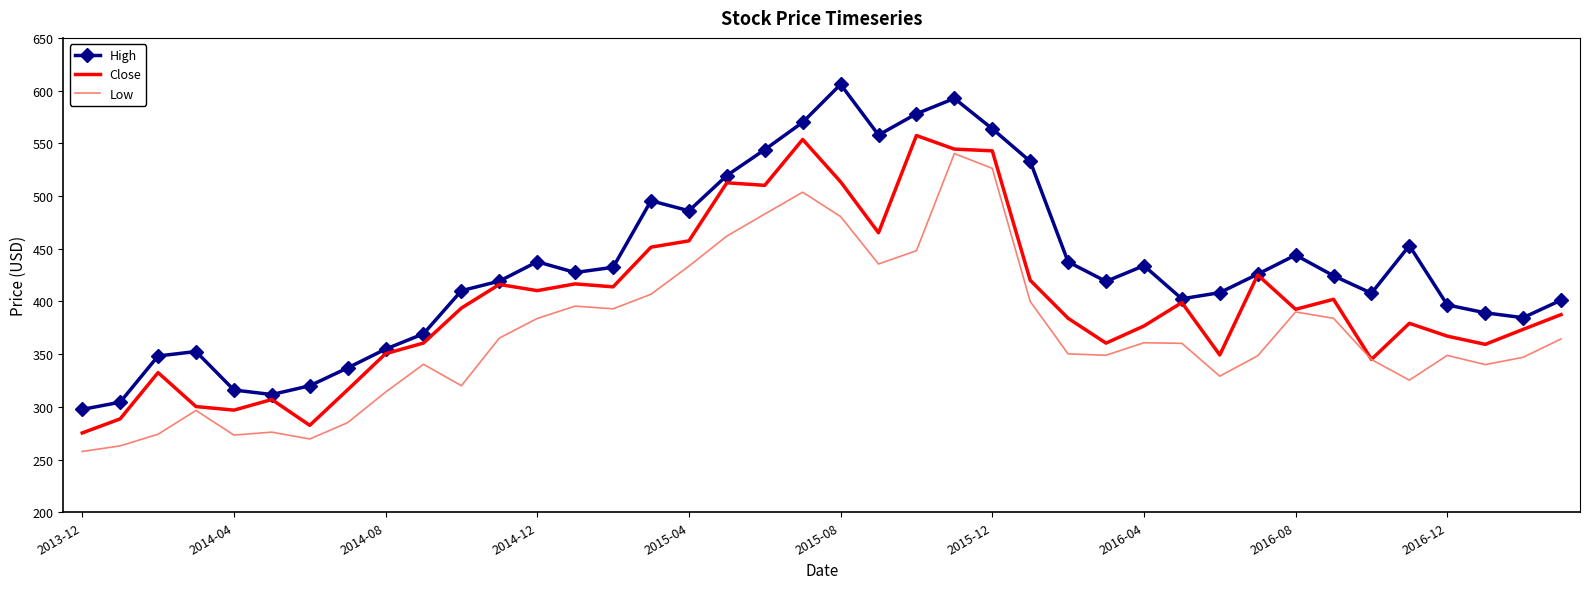

Rank the series by their average value, from lowest to highest.

Low, Close, High